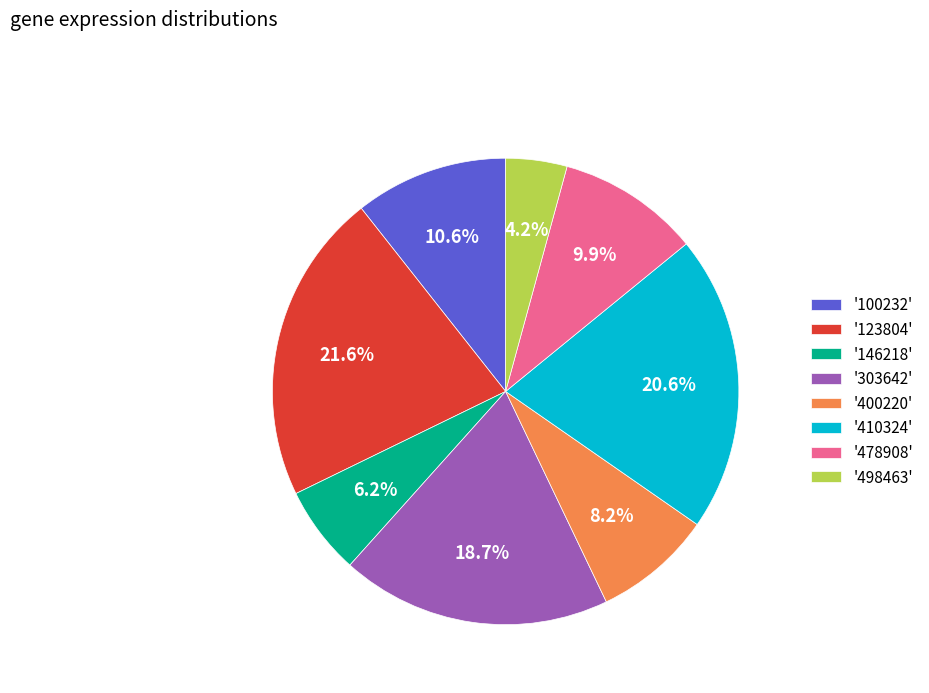

To the nearest percent, what is the difference between the largest and smallest slice percentages?

17%